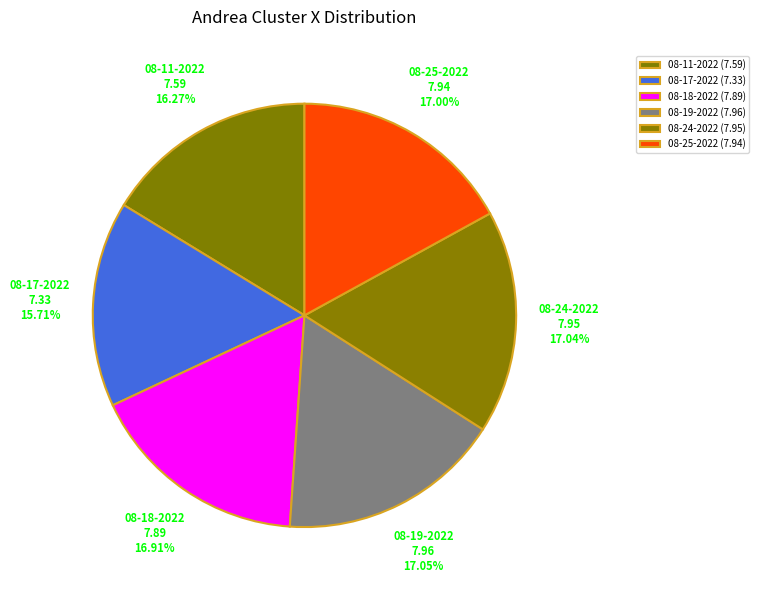

Count the number of slices in the pie.

6